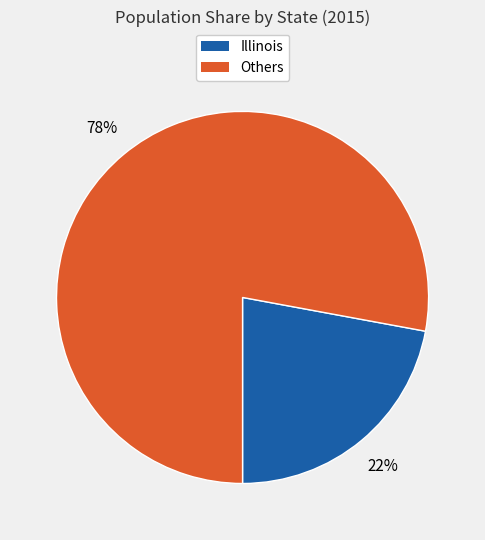

To the nearest percent, what percentage of the pie is Illinois?

22%